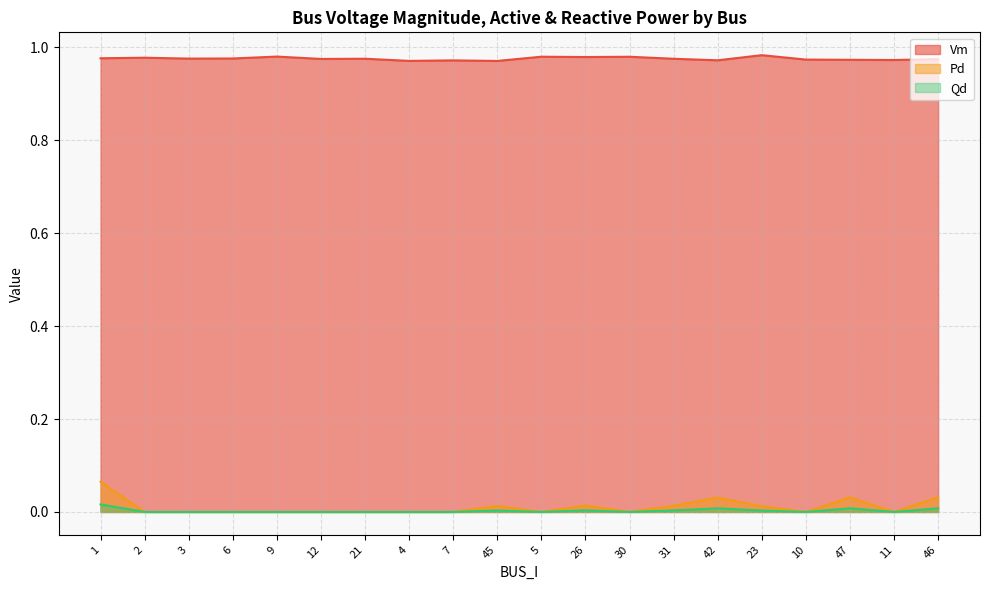

True or false: Vm and Qd cross at least once.

False